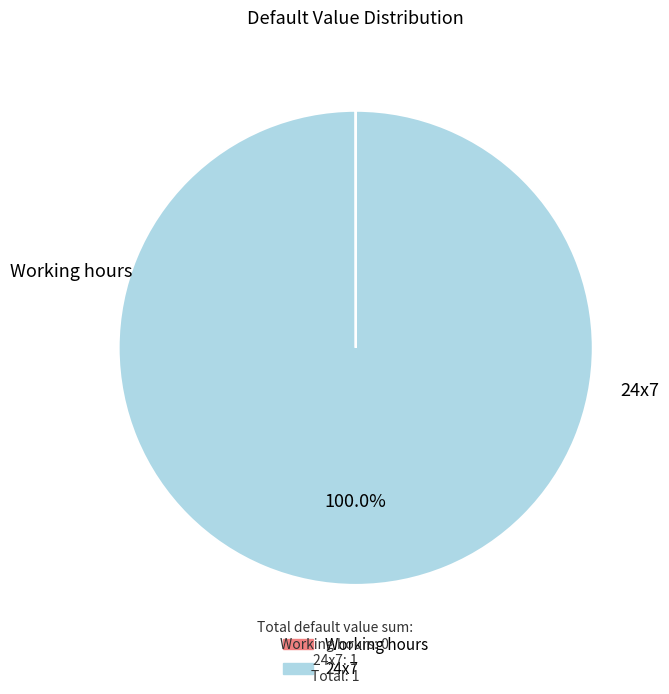

Which category has the biggest portion of the pie?

24x7